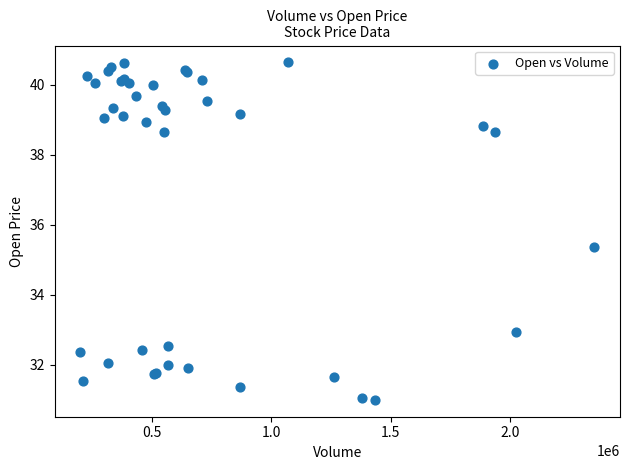

What Y value in the scatter plot is closest to 35?

35.4